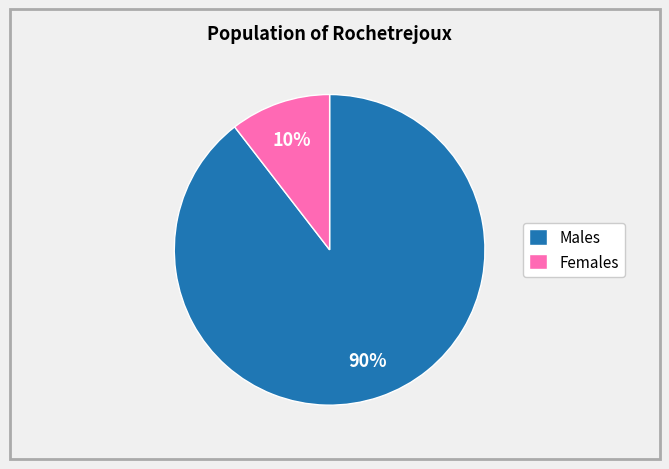

Count the number of slices in the pie.

2